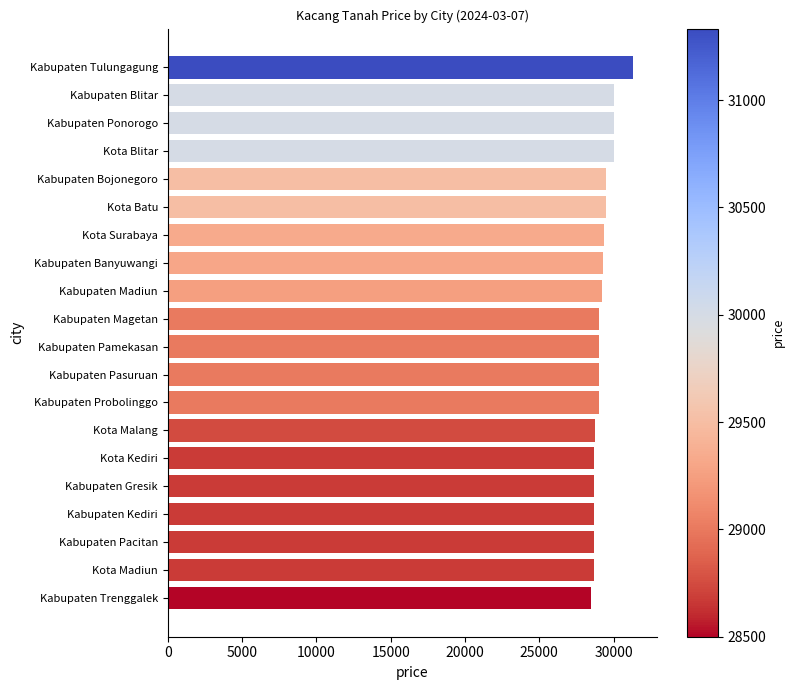

Which has a higher value, Kabupaten Madiun or Kabupaten Blitar?

Kabupaten Blitar